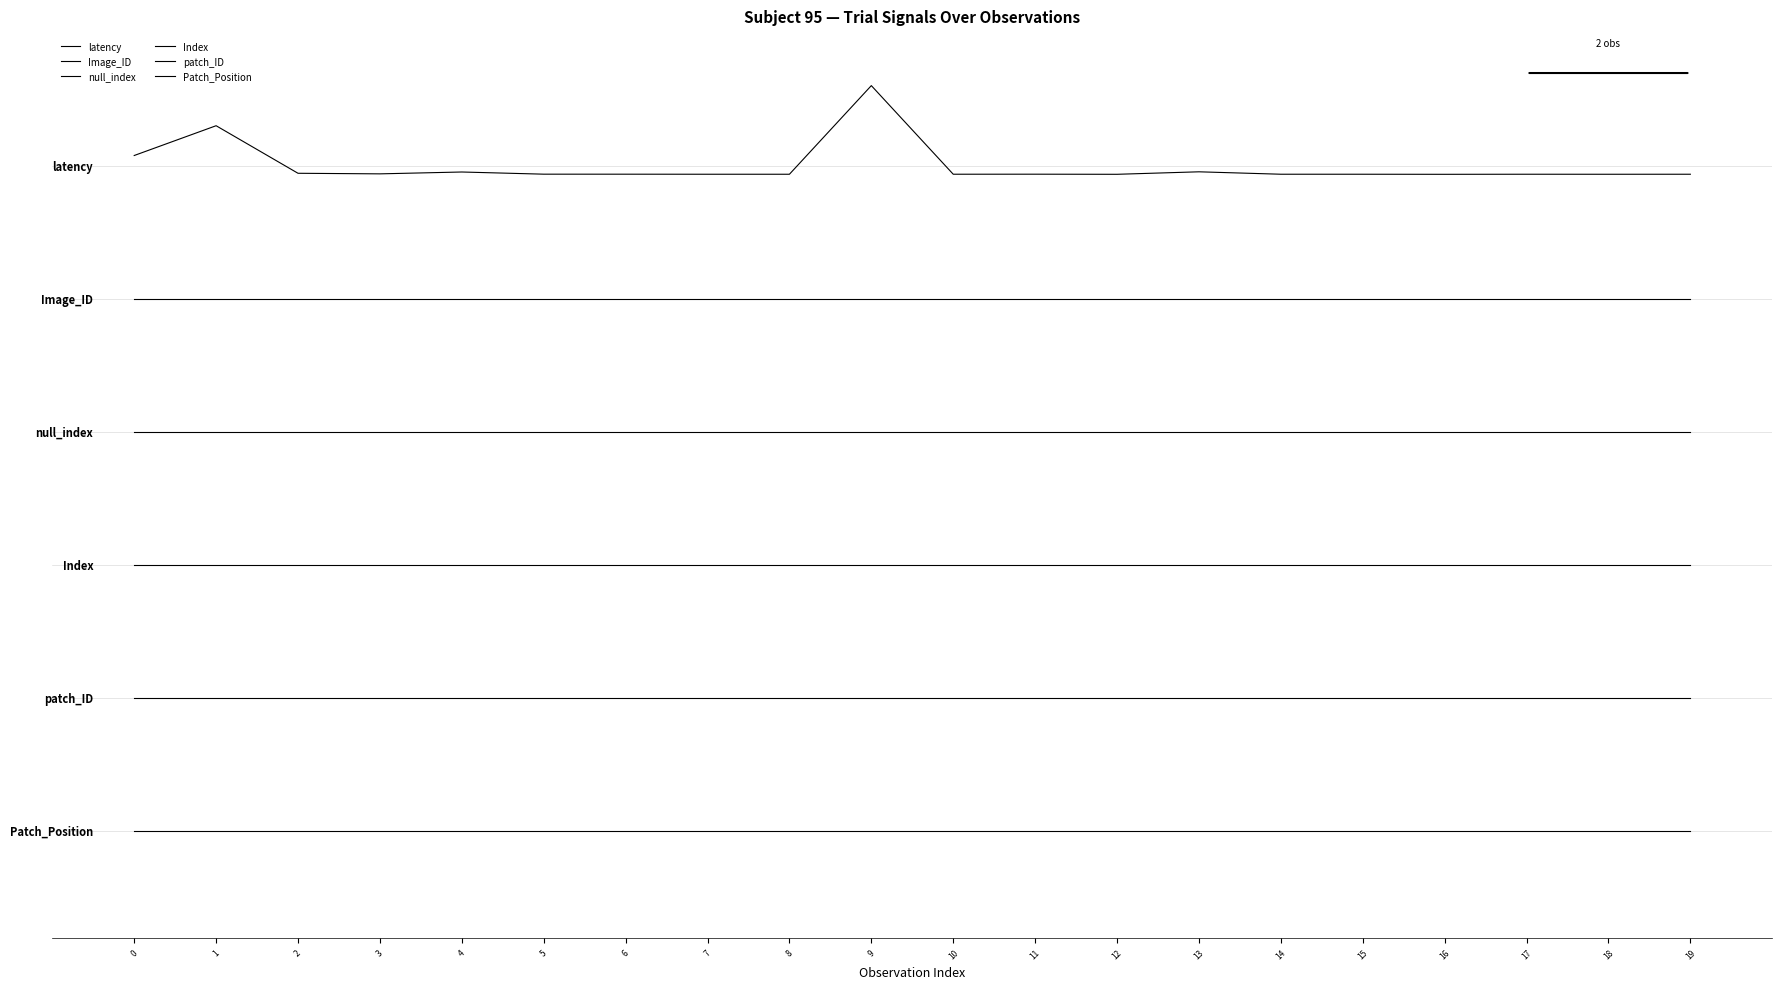

Is this an area chart (filled region under the line)?

No